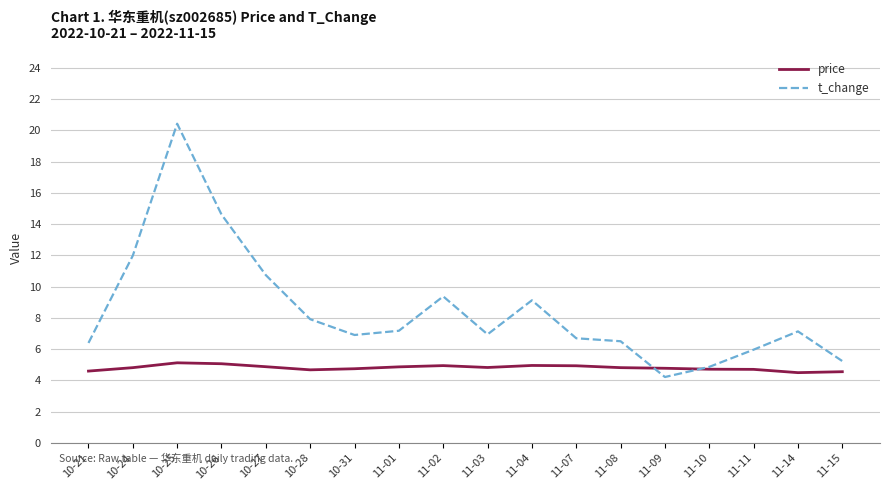

Is it true that t_change equals 6.0 at 11-11?

True